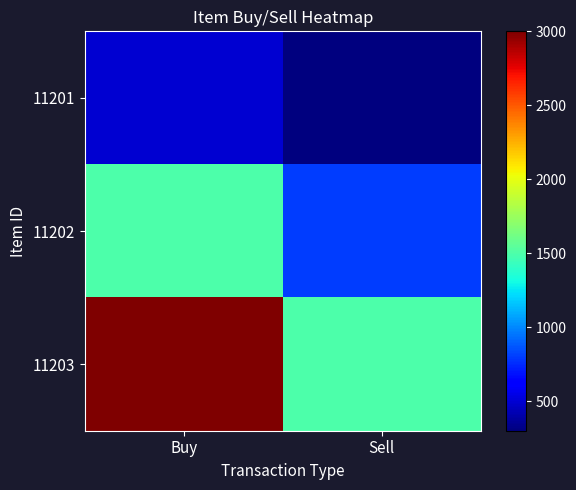

What is the difference between the highest and lowest values at Buy?

2500